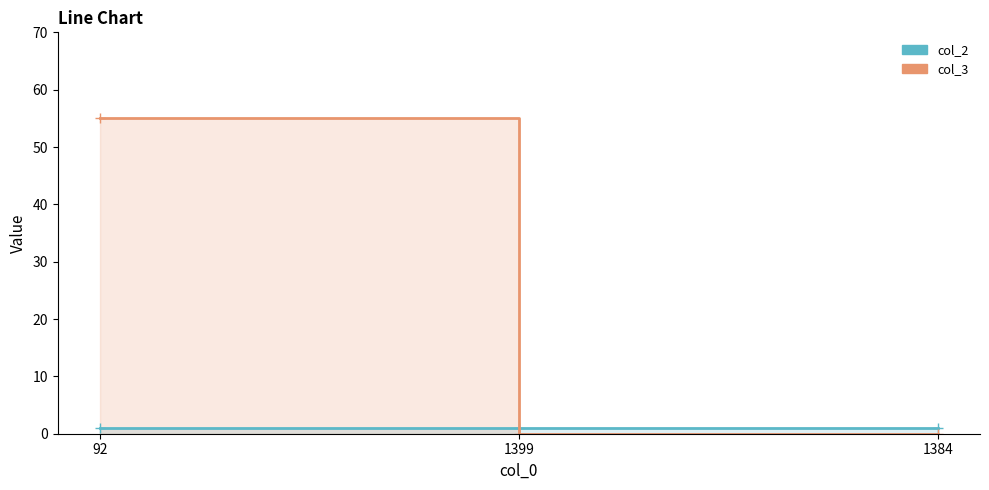

Is the value of col_2 at 1384 greater than the value of col_3 at 92?

No